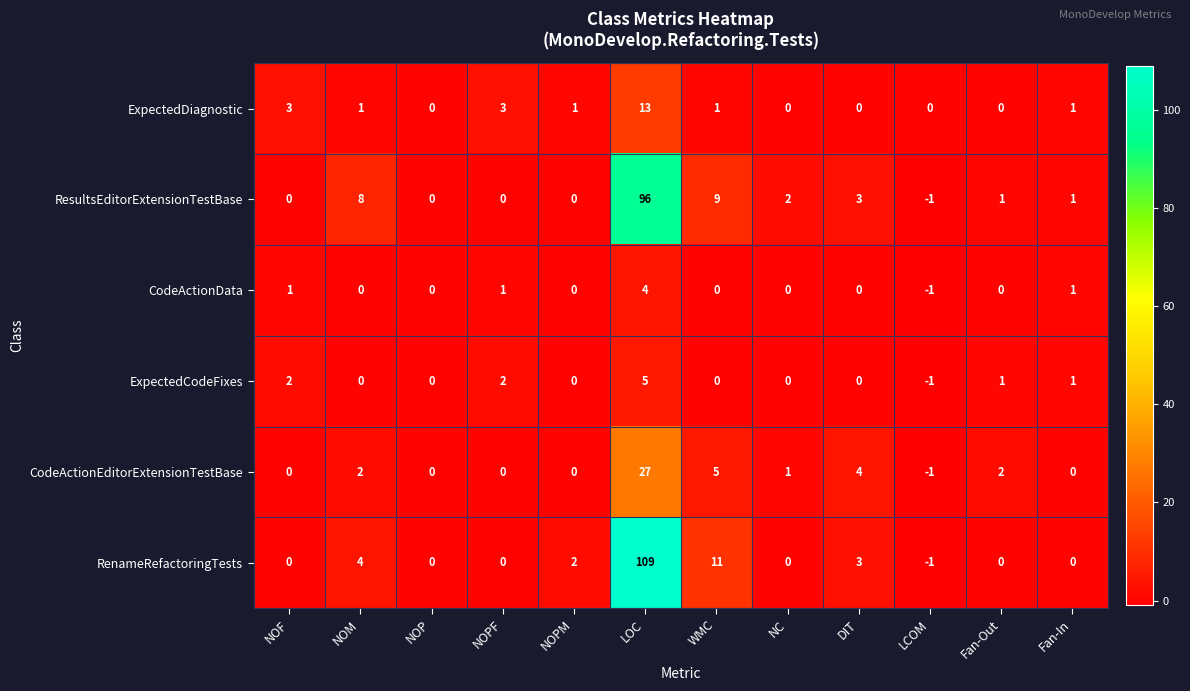

Where does the ResultsEditorExtensionTestBase series first go above 1?

NOM